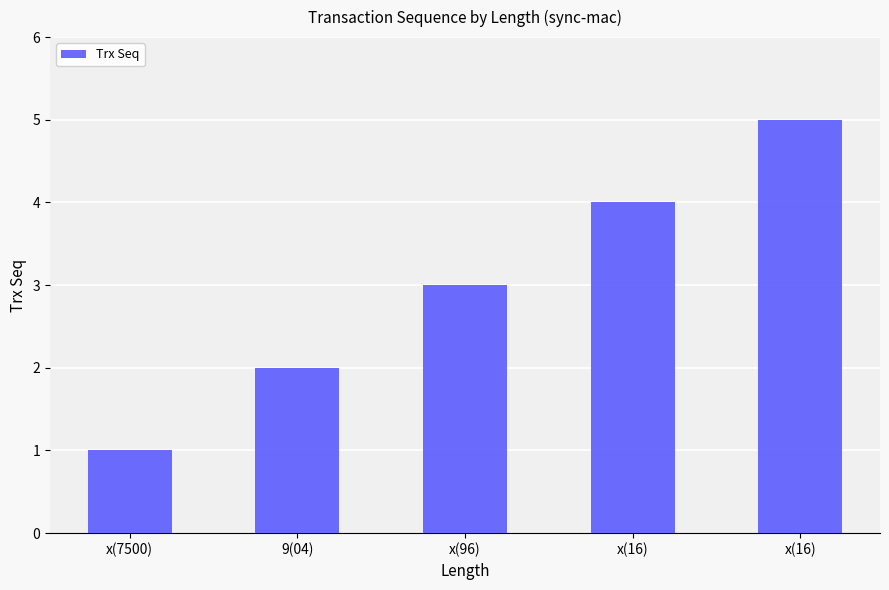

How many bars are there in total?

5